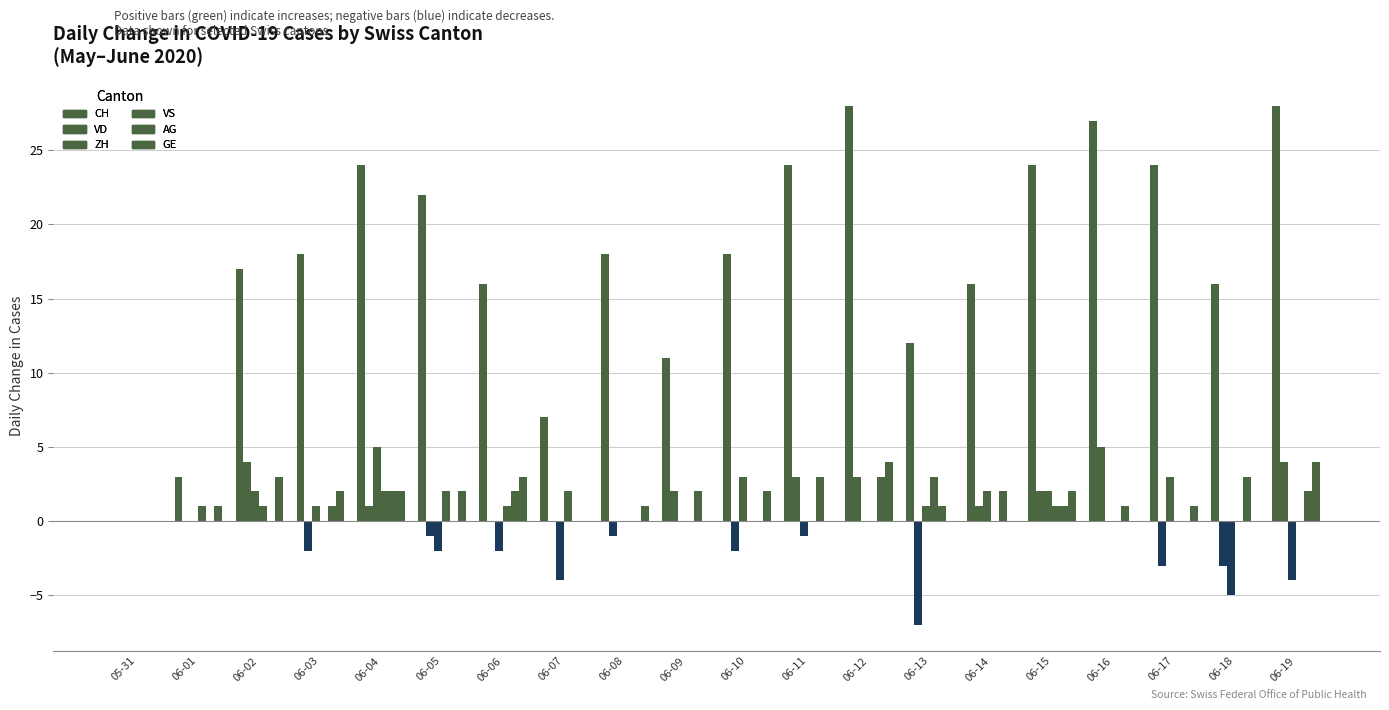

At which label does ZH first exceed 0?

06-02